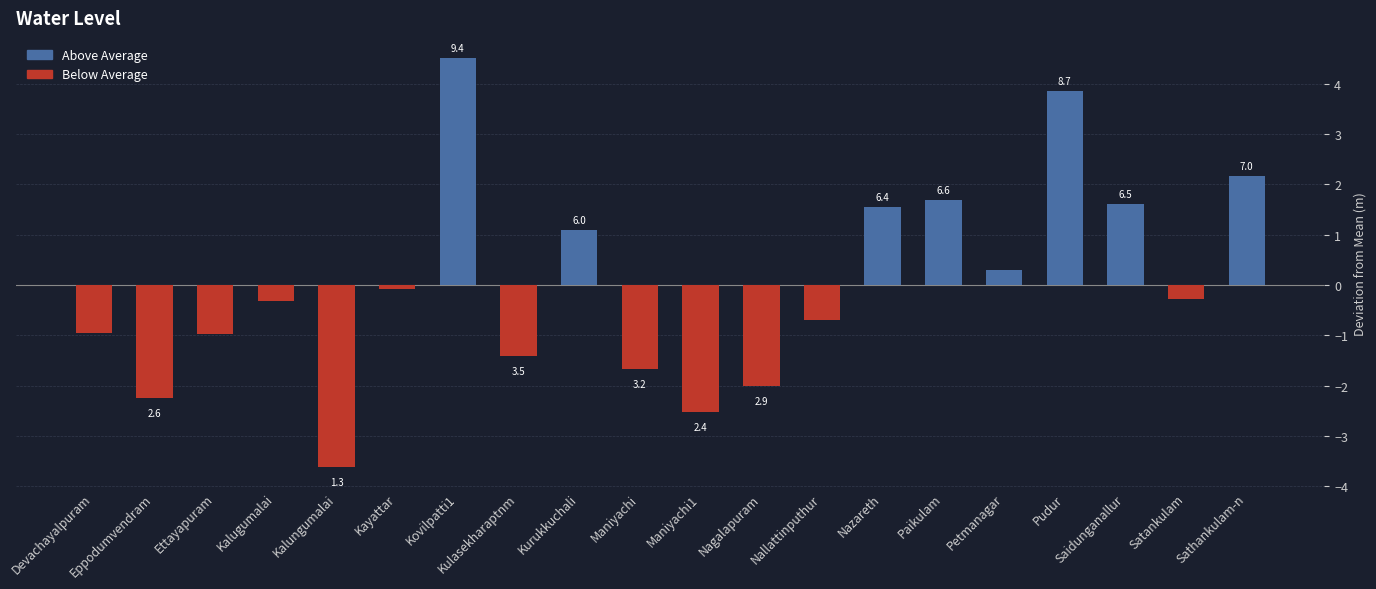

True or false: the data shows -0.7 at Nallattinputhur.

True